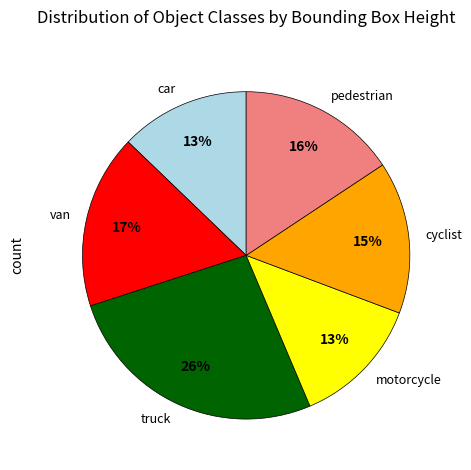

Which has a higher value, van or car?

van